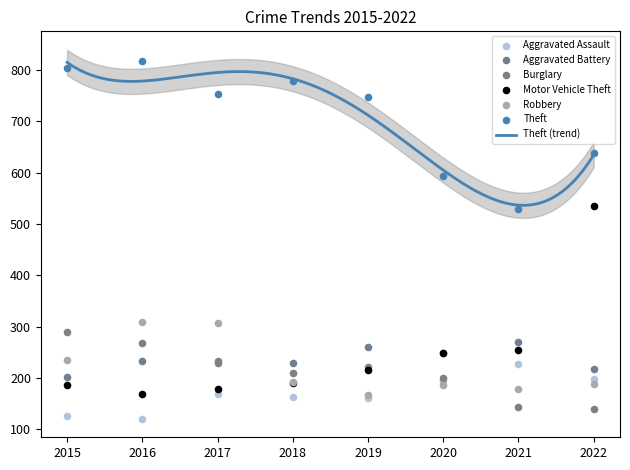

Which series has the largest total across all categories?

Theft